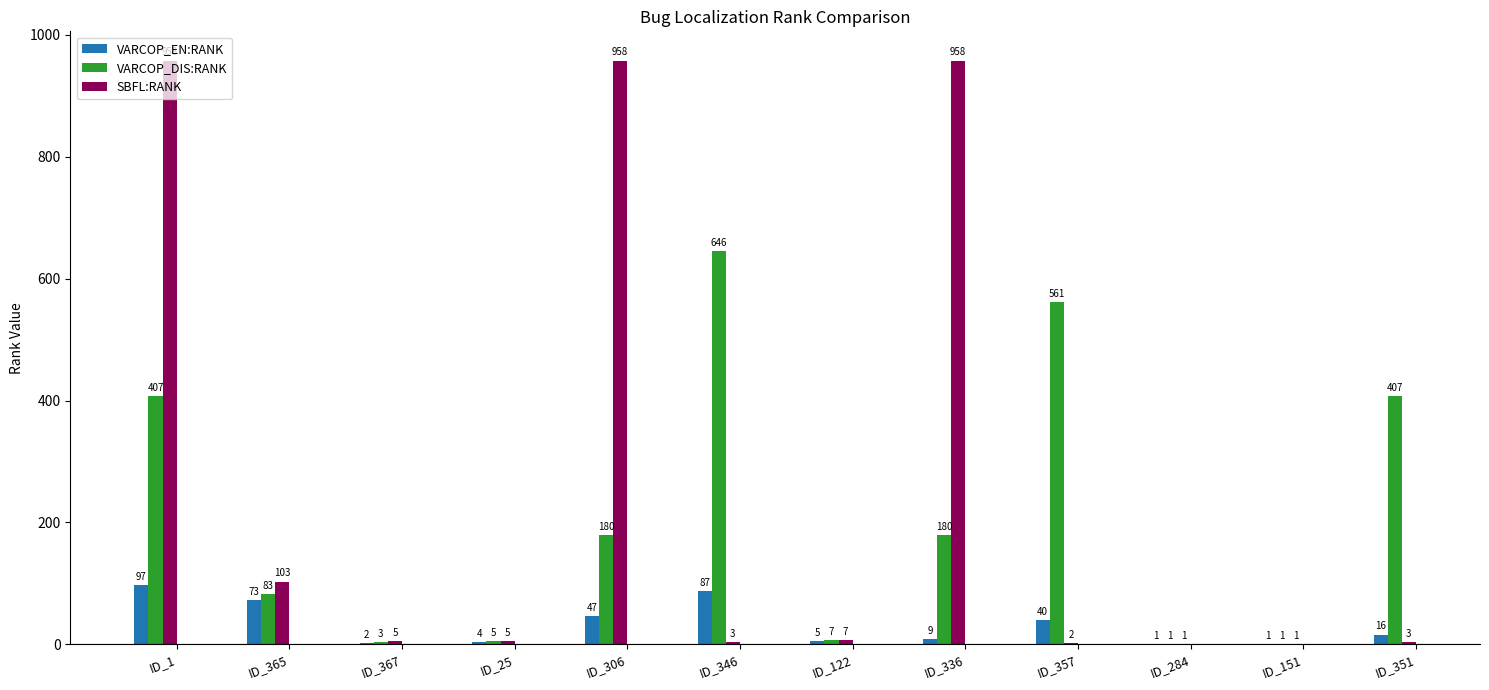

Which series has the largest total across all categories?

SBFL:RANK